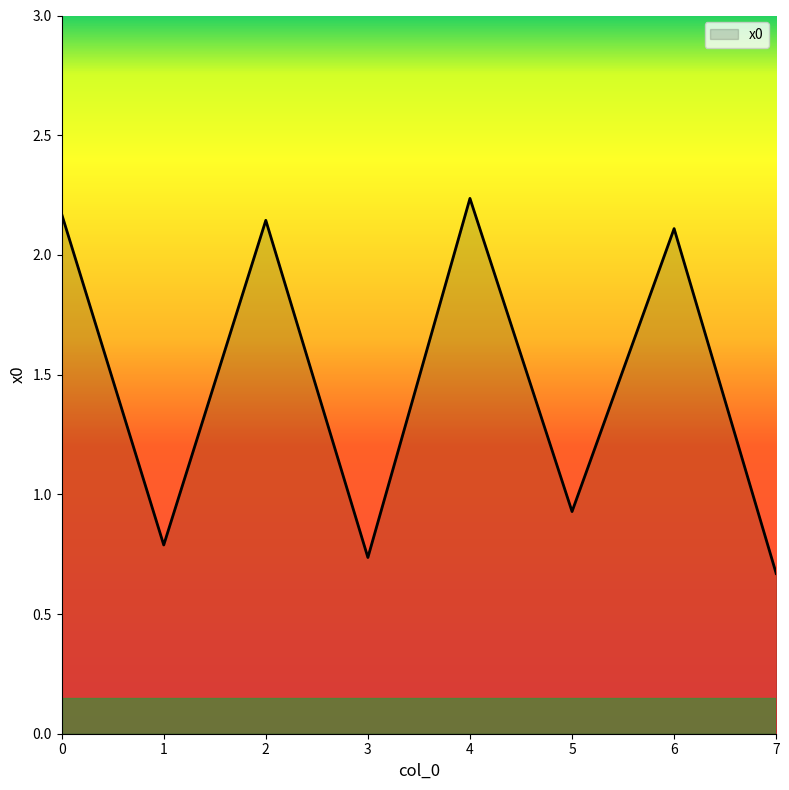

What is the difference between the values at 4 and 2?

0.1